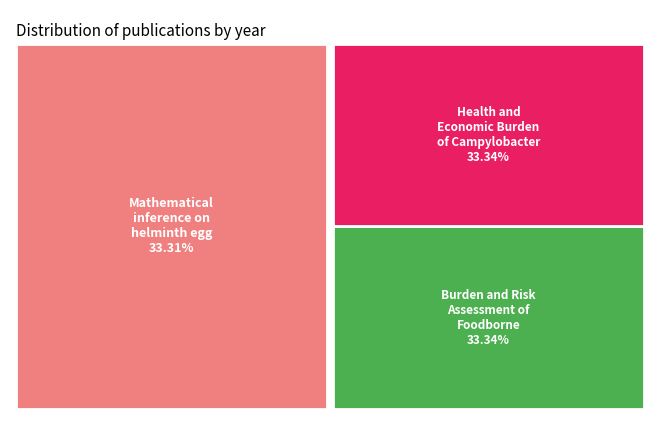

Combined, do Health and Economic Burden of Campylobacter and Burden and Risk Assessment of Foodborne account for over 50%?

Yes